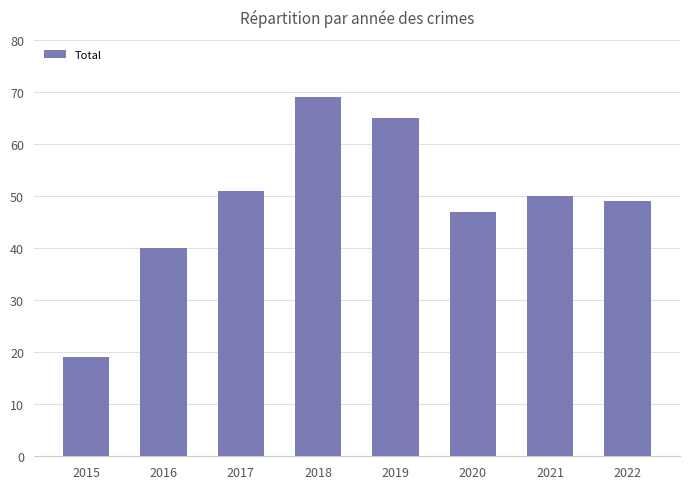

What is the average value?

49